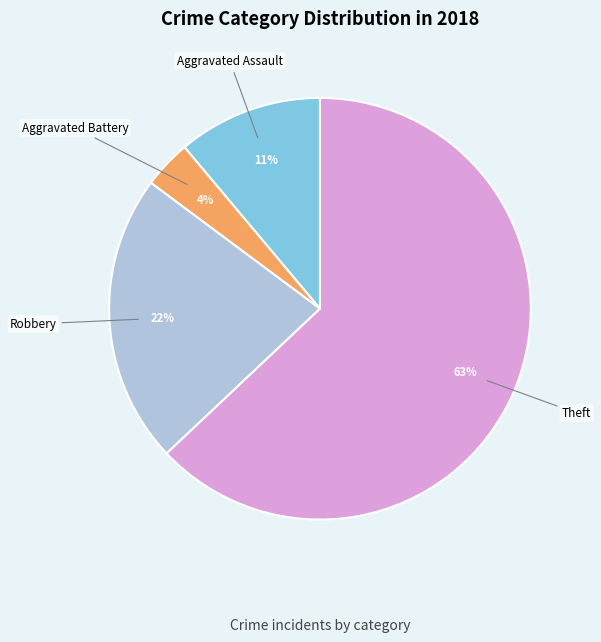

Is there a majority slice in this chart?

Yes